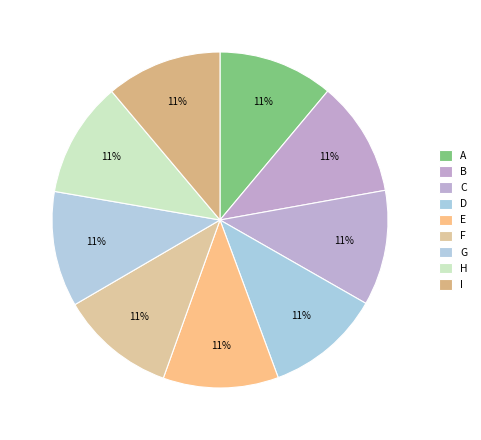

To the nearest percent, what percentage of the pie is F?

11%